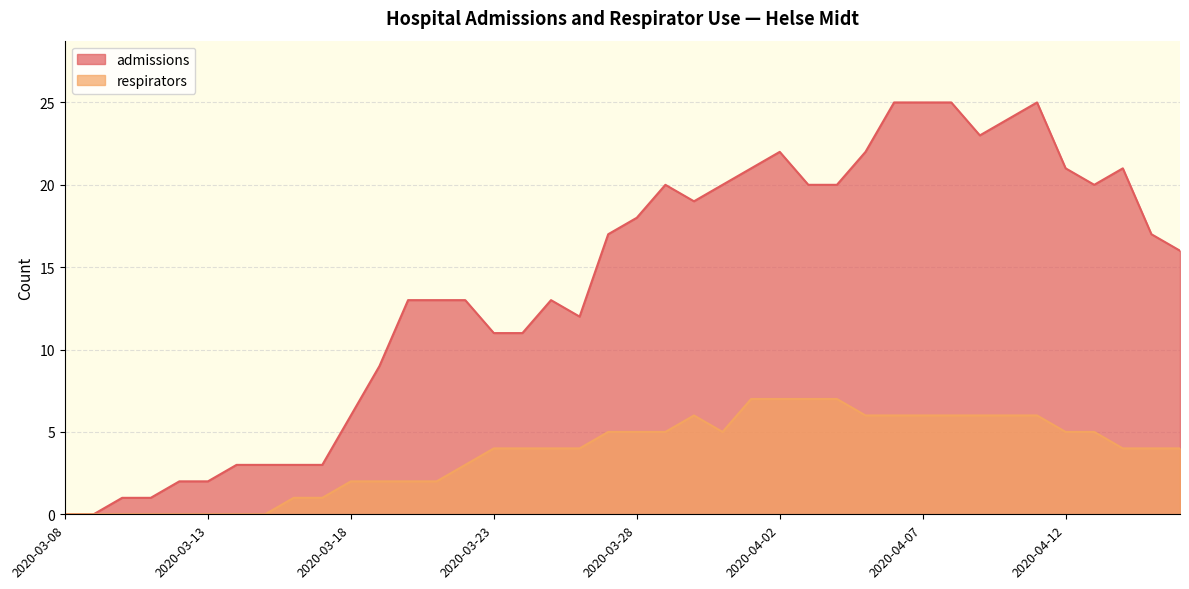

Count the respirators values in the range 2 to 6.

26